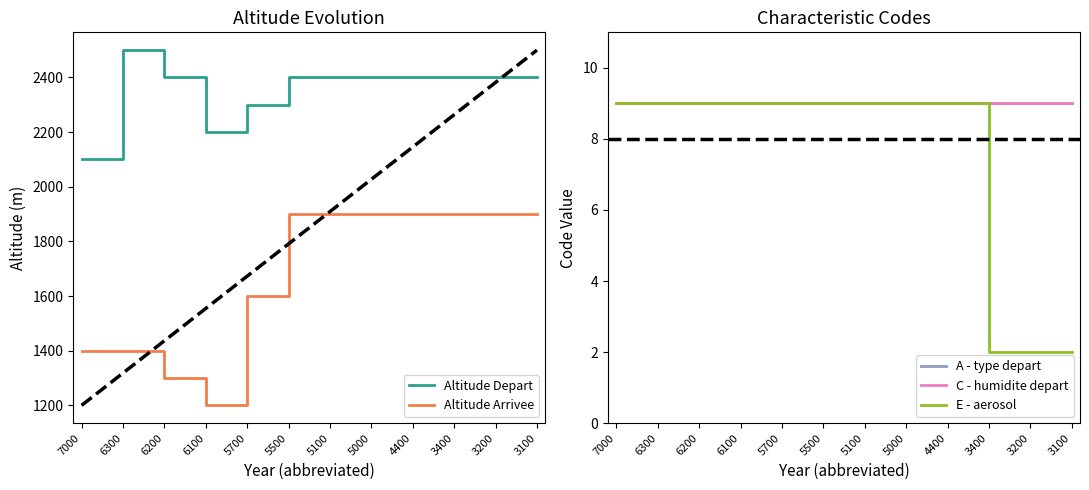

What is the value of the E - aerosol point at the 5th from the left?

9